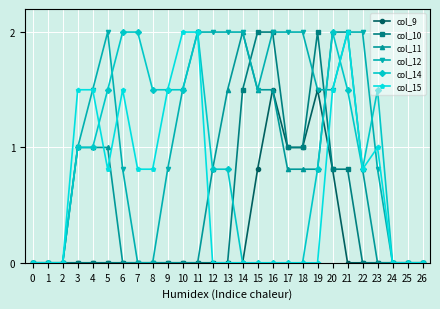

Is it true that col_11 equals 1.4 at 22?

False